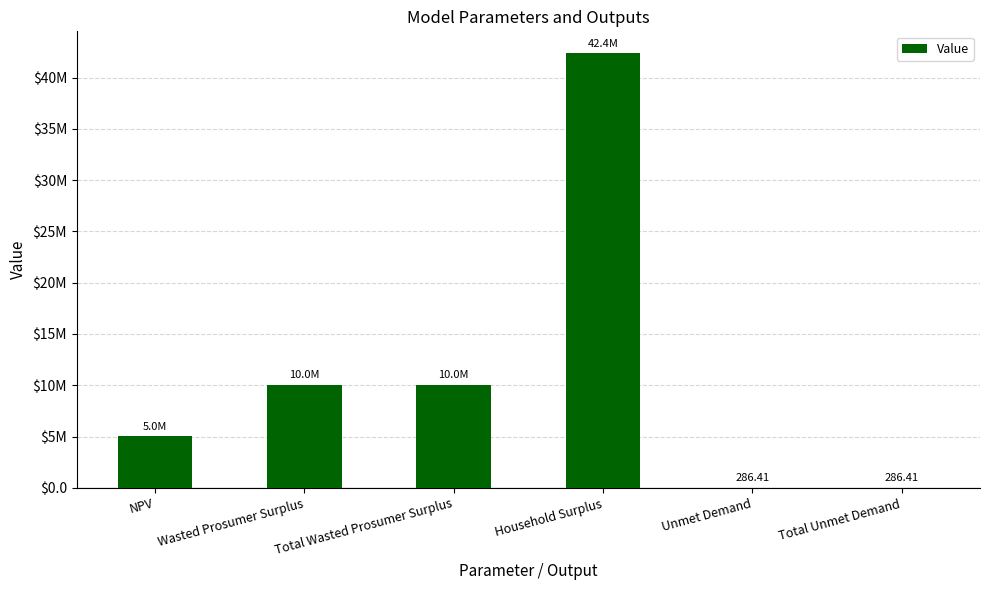

What is the greatest value displayed?

42381954.5